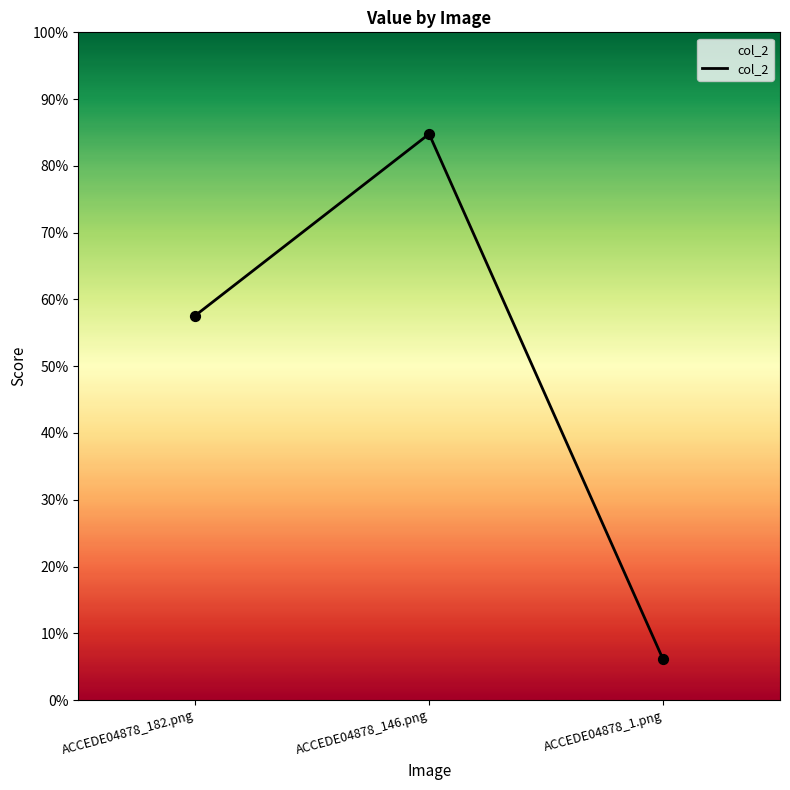

Is this an area chart (filled region under the line)?

Yes